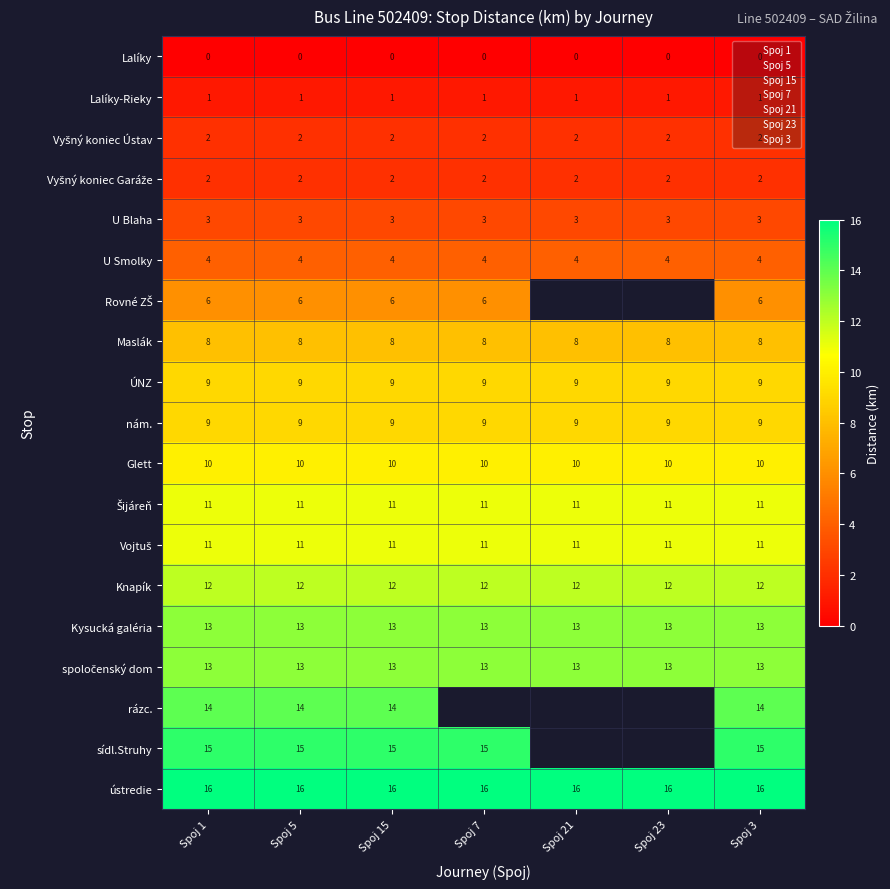

What is the sum of the U Blaha values at U Smolky and Lalíky?

6